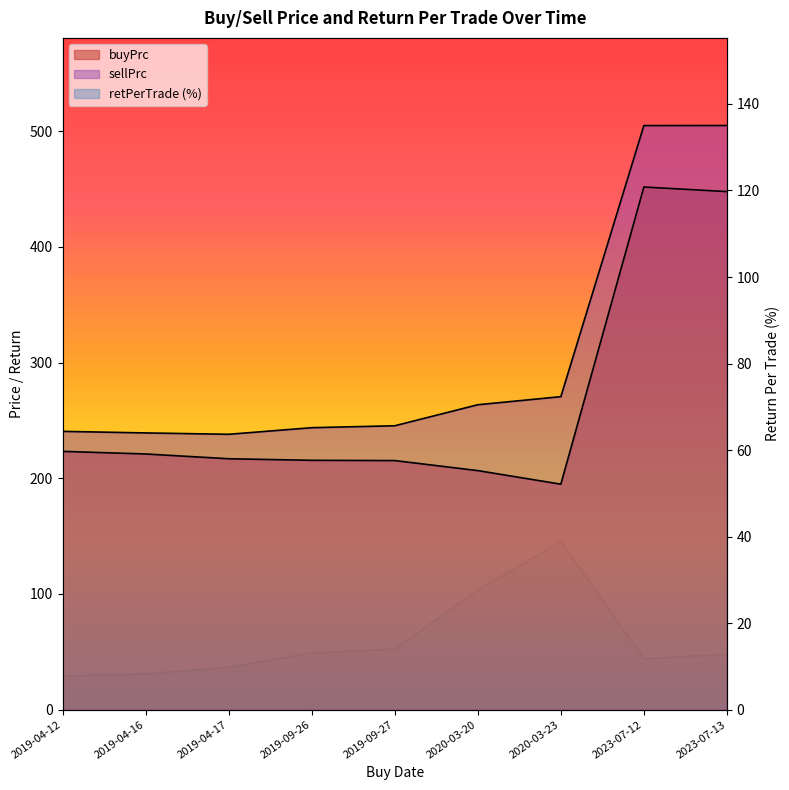

Reading right to left, extract all data points from this chart.

buyPrc: 2023-07-13=447.8	2023-07-12=451.7	2020-03-23=194.9	2020-03-20=206.6	2019-09-27=215.3	2019-09-26=215.5	2019-04-17=216.8	2019-04-16=221.0	2019-04-12=223.2
sellPrc: 2023-07-13=504.9	2023-07-12=504.8	2020-03-23=270.5	2020-03-20=263.5	2019-09-27=245.3	2019-09-26=243.7	2019-04-17=238.0	2019-04-16=239.1	2019-04-12=240.5
retPerTrade: 2023-07-13=12.8	2023-07-12=11.8	2020-03-23=38.8	2020-03-20=27.6	2019-09-27=14.0	2019-09-26=13.1	2019-04-17=9.7	2019-04-16=8.2	2019-04-12=7.7